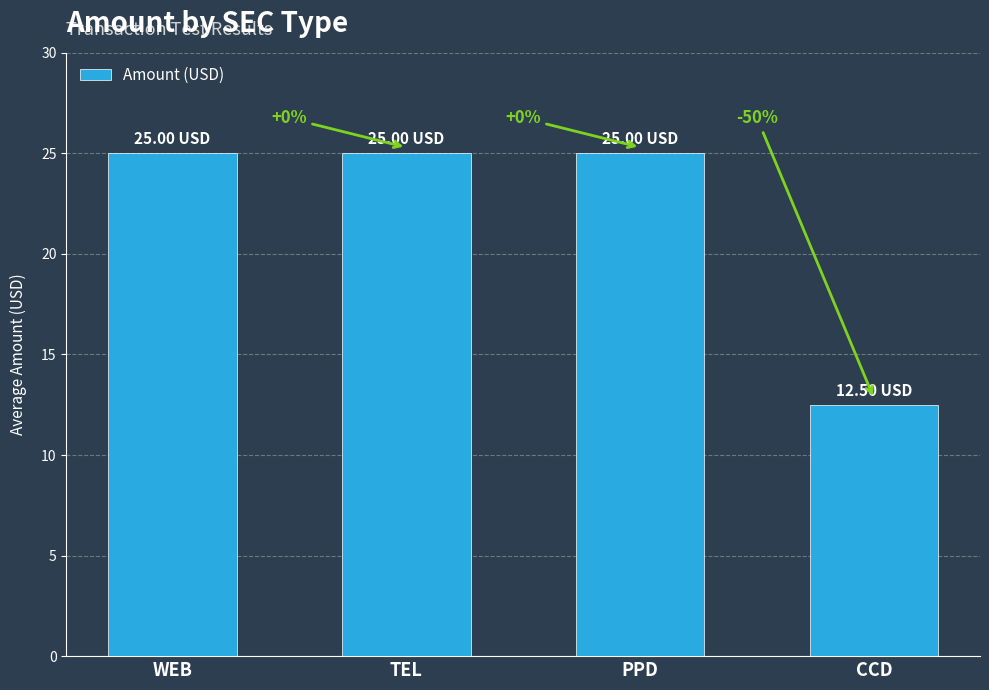

What is the value of the 4th bar from the left?

12.5